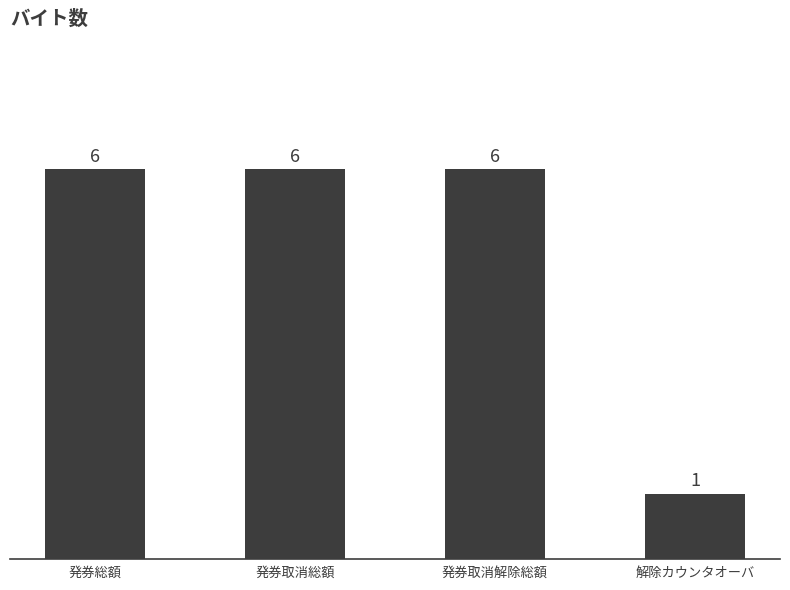

Reading right to left, list all the values displayed in this chart.

解除カウンタオーバ=1	発券取消解除総額=6	発券取消総額=6	発券総額=6